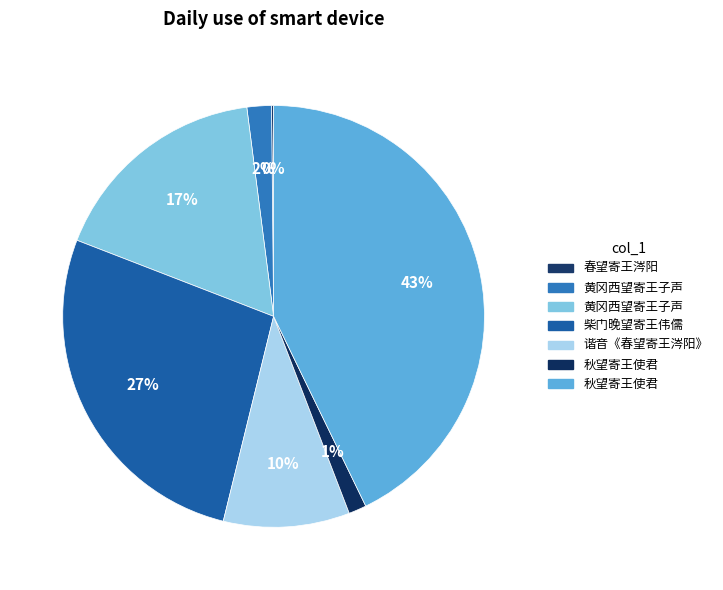

What is the smallest slice in the pie chart?

春望寄王涔阳